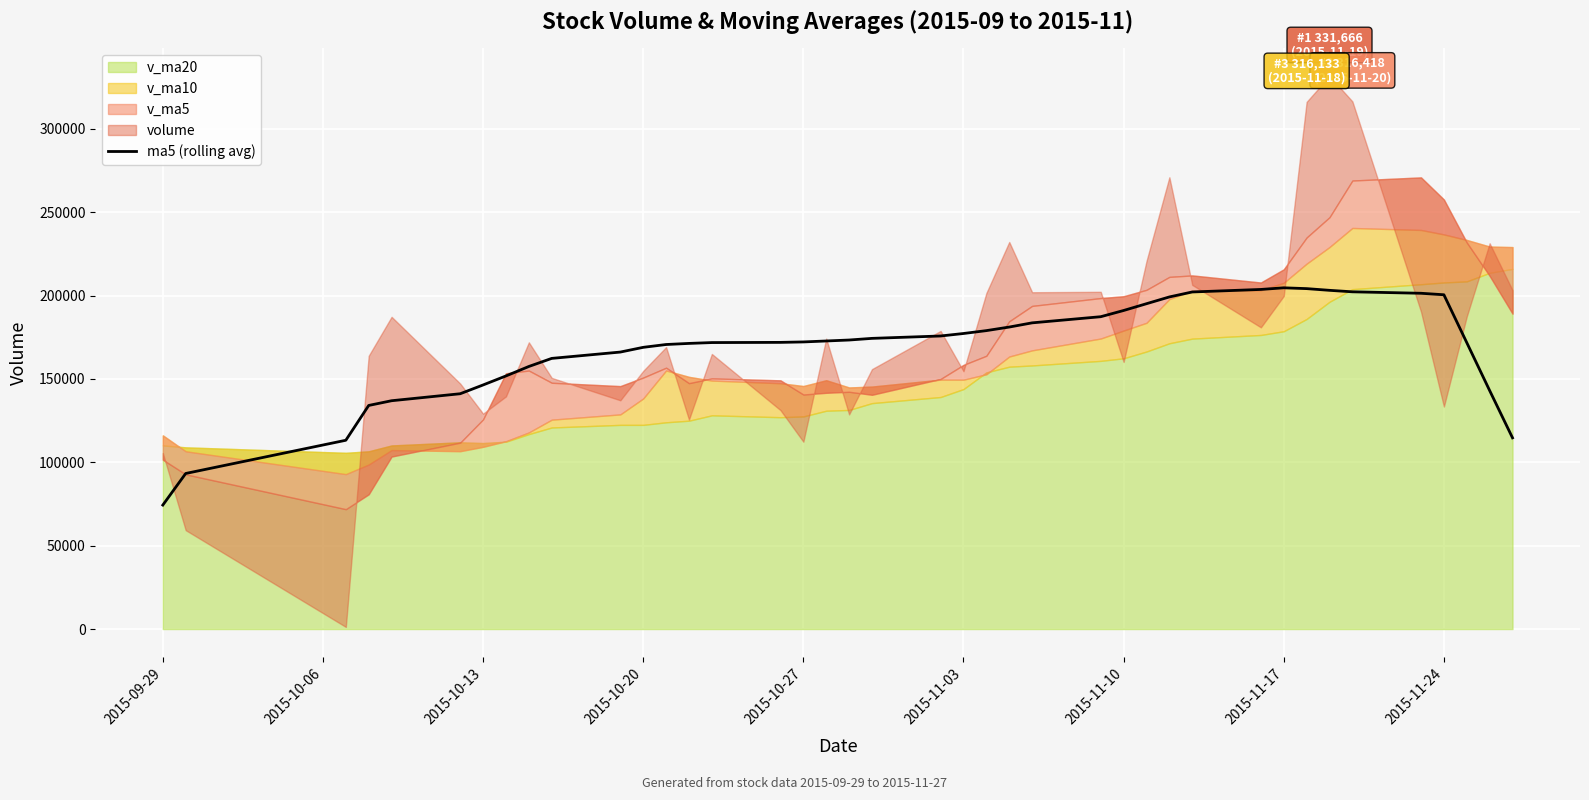

True or false: there are more than 1 points higher than both neighbors.

False